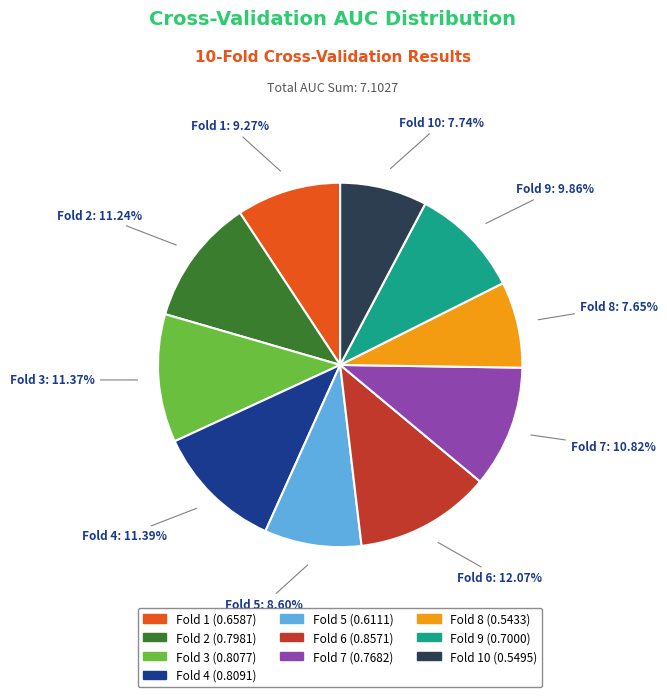

Is there any slice that represents more than half of the pie?

No